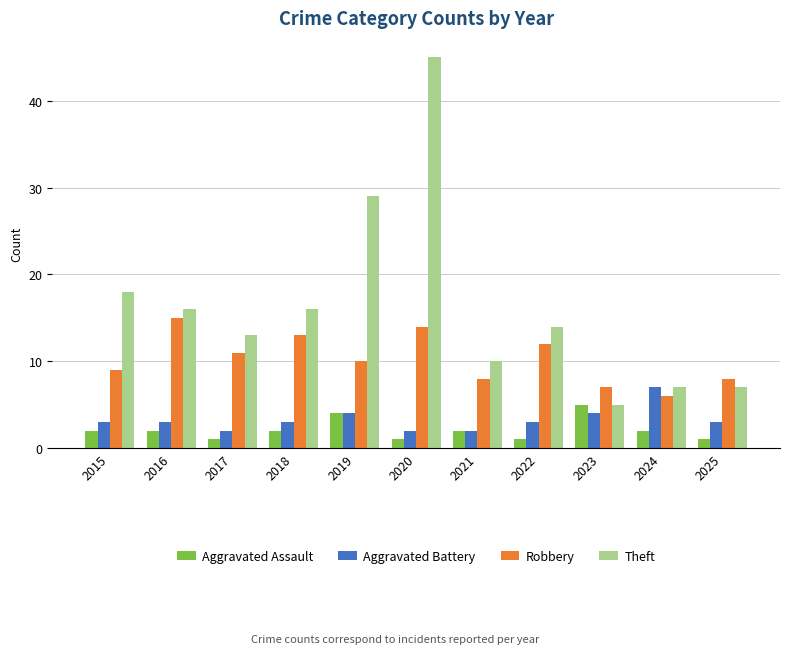

How many Robbery values are between 8 and 13?

7